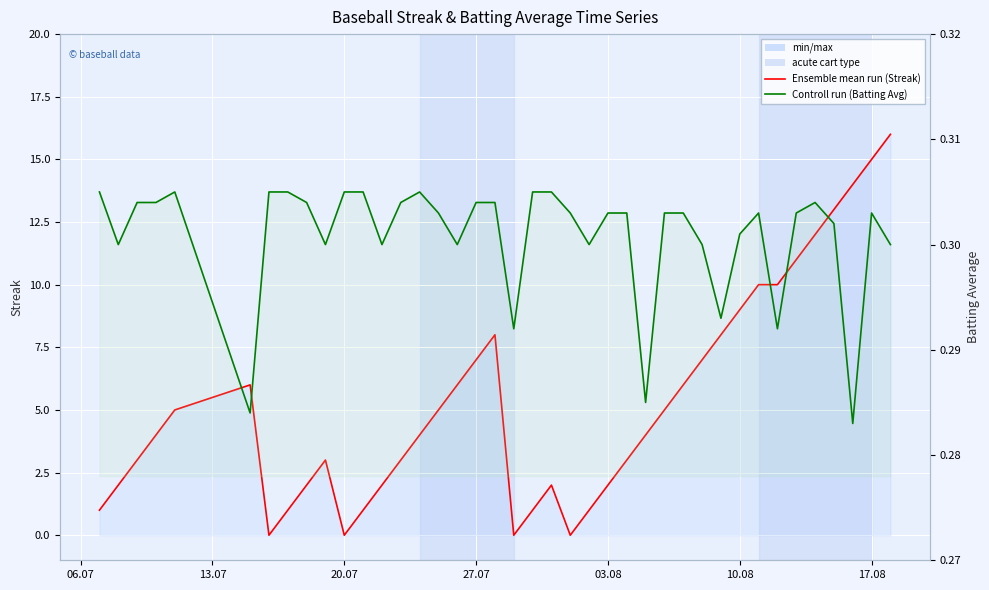

Reading left to right, list all the values displayed in this chart.

Ensemble mean run (Streak): 1.0	2.0	3.0	4.0	5.0	6.0	0.0	1.0	2.0	3.0	0.0	1.0	2.0	3.0	4.0	5.0	6.0	7.0	8.0	0.0	1.0	2.0	0.0	1.0	2.0	3.0	4.0	5.0	6.0	7.0	8.0	9.0	10.0	10.0	11.0	12.0	13.0	14.0	15.0	16.0
Controll run (Batting Avg): 0.3	0.3	0.3	0.3	0.3	0.3	0.3	0.3	0.3	0.3	0.3	0.3	0.3	0.3	0.3	0.3	0.3	0.3	0.3	0.3	0.3	0.3	0.3	0.3	0.3	0.3	0.3	0.3	0.3	0.3	0.3	0.3	0.3	0.3	0.3	0.3	0.3	0.3	0.3	0.3